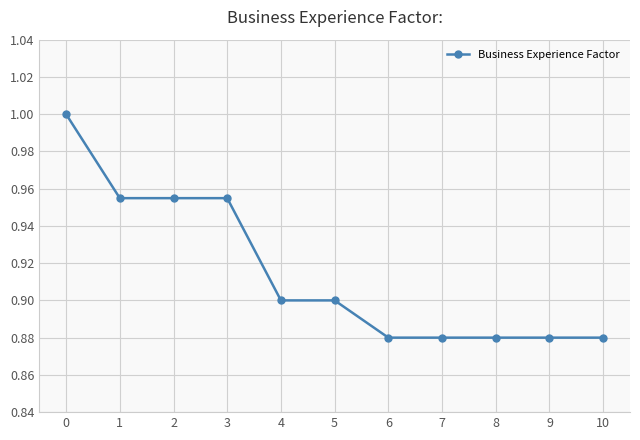

The chart shows a value of 0.5 at 0. True or false?

False